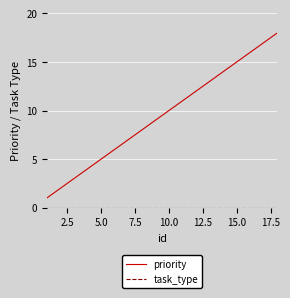

What is the difference between the maximum and minimum values in the priority series?

17